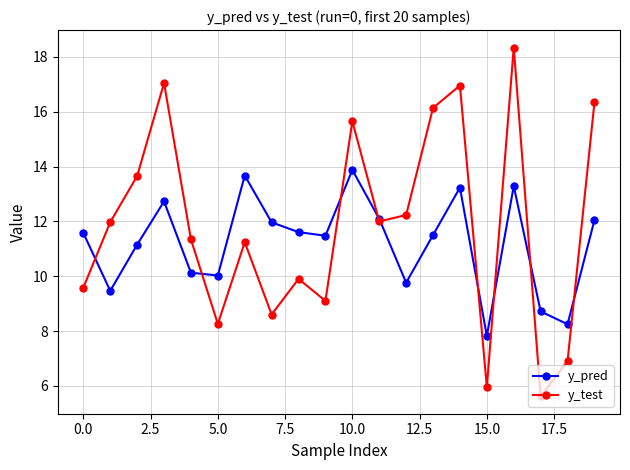

Does the chart display data point markers on the line(s)?

Yes